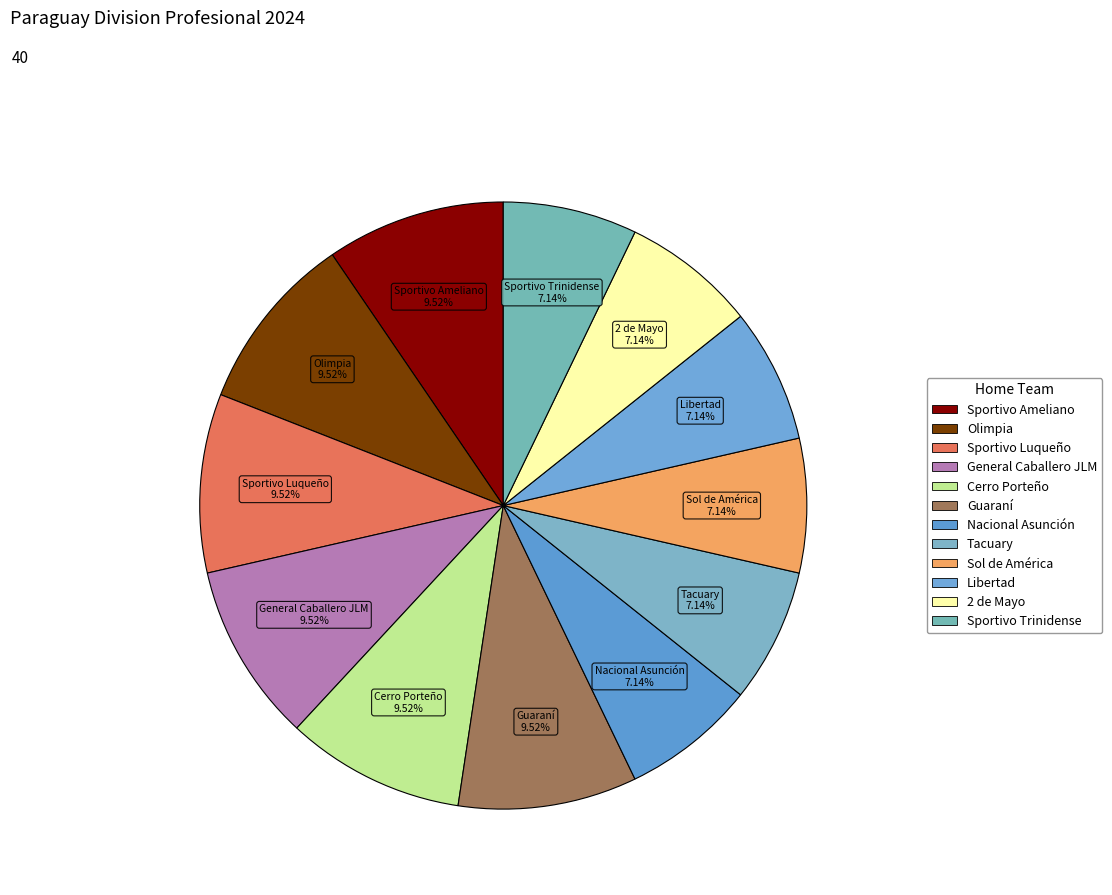

Which category has the biggest portion of the pie?

Sportivo Ameliano